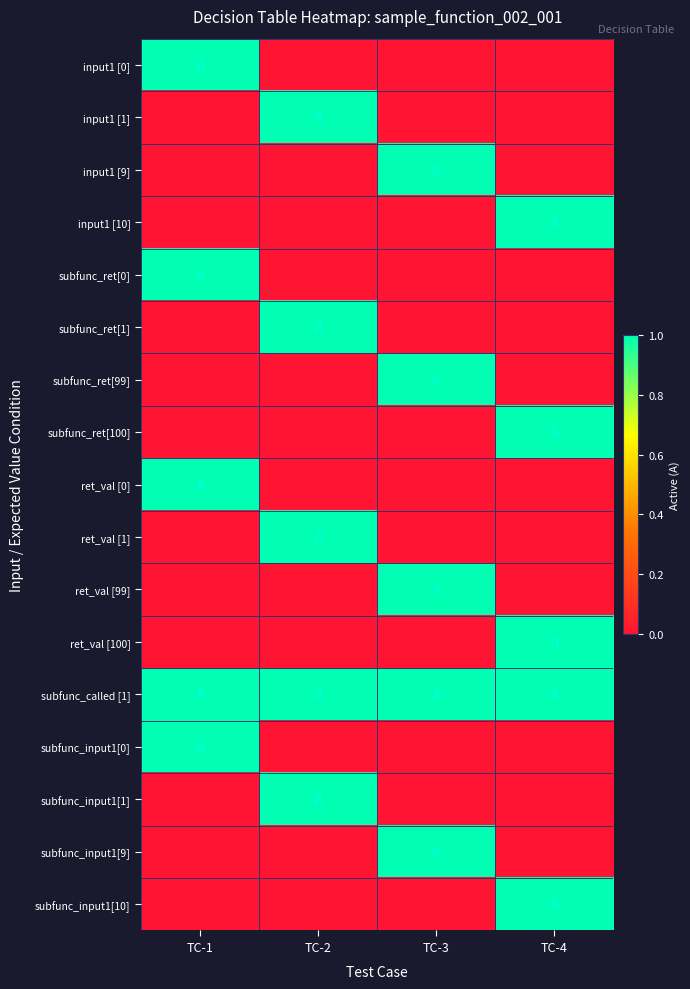

Which has a higher value, TC-2 or TC-1?

TC-1